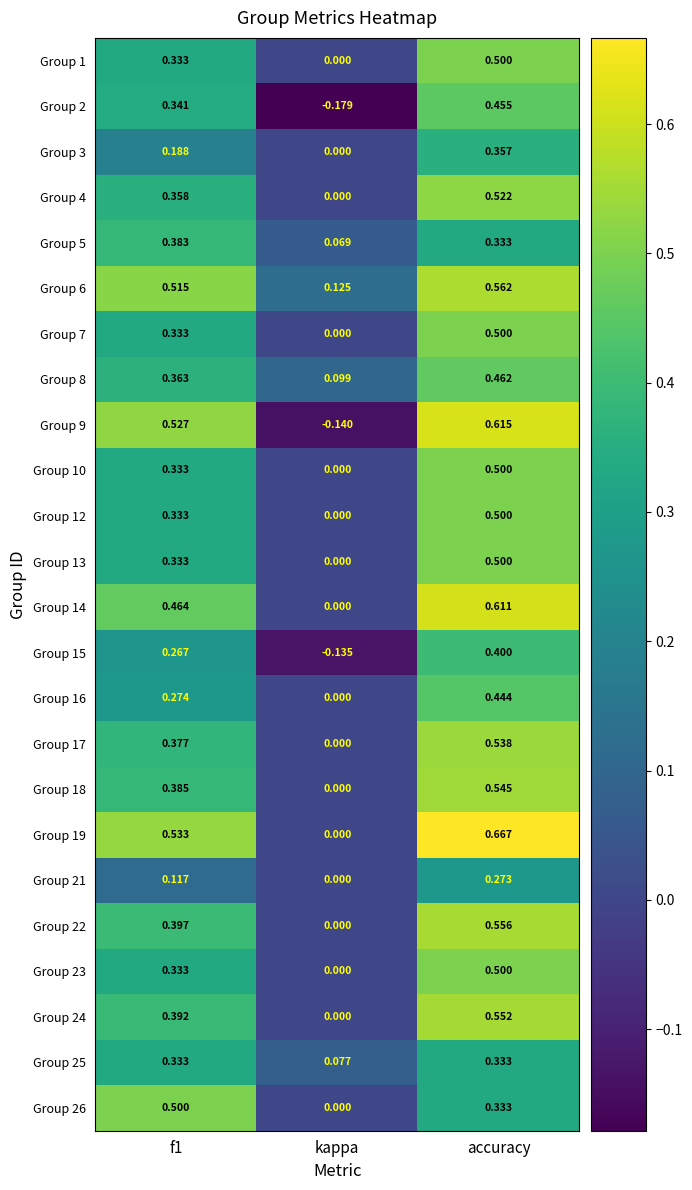

Which label corresponds to the largest value in the chart?

accuracy